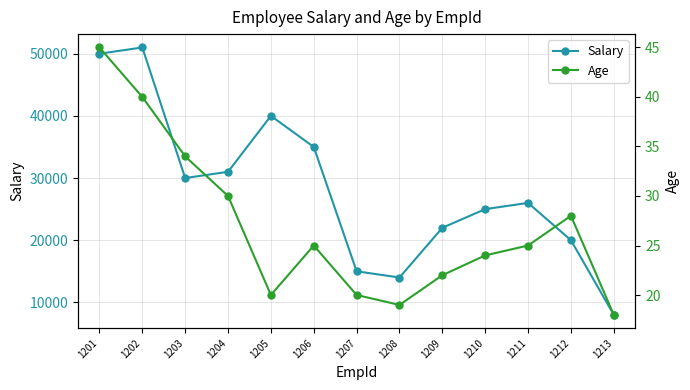

Which series has the largest total across all categories?

Salary